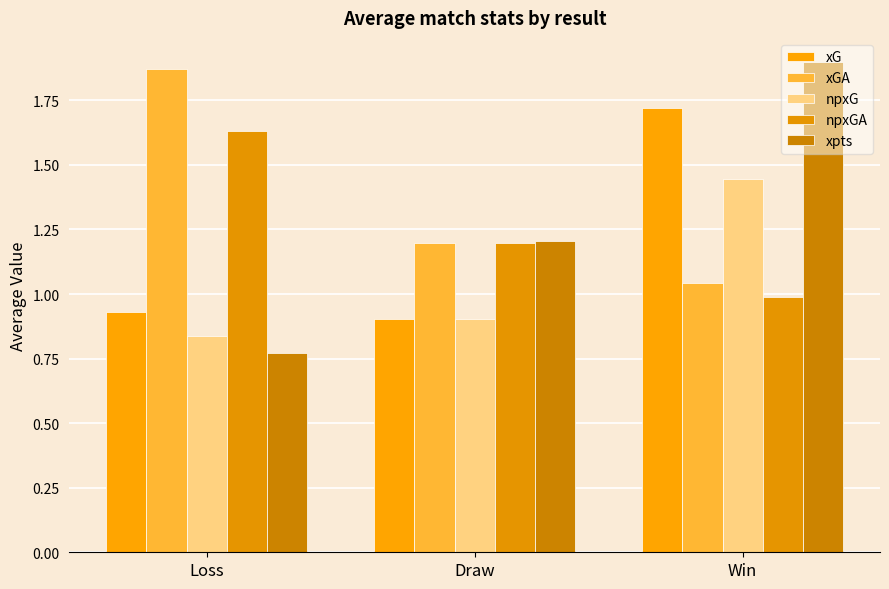

What are all the series names shown in the legend?

xG, xGA, npxG, npxGA, xpts